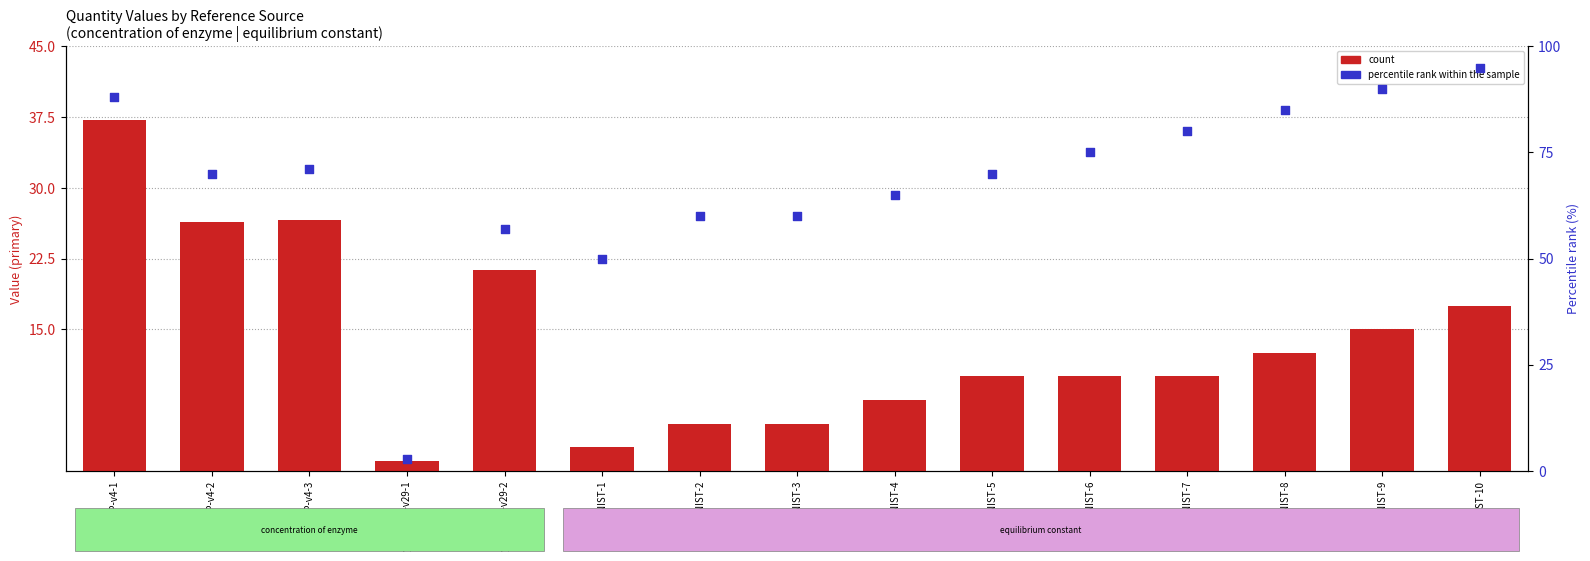

Which series reaches the maximum Y coordinate?

percentile rank within the sample